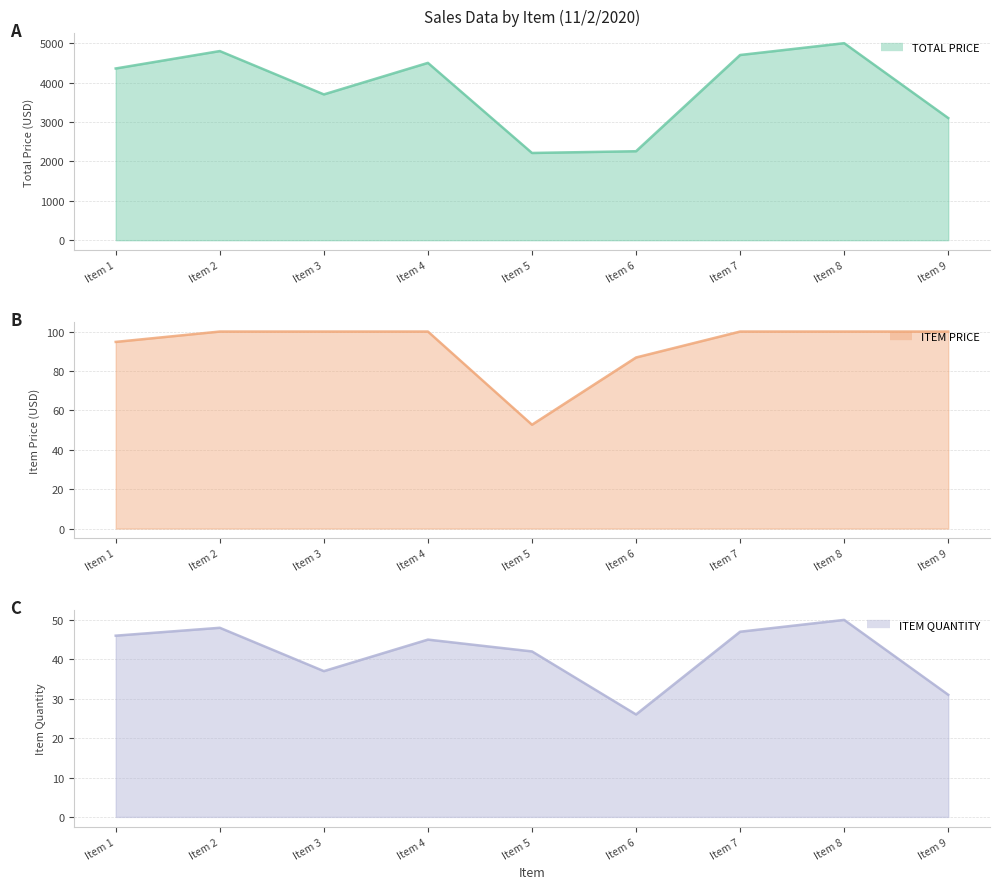

How many lines are shown in the chart?

3